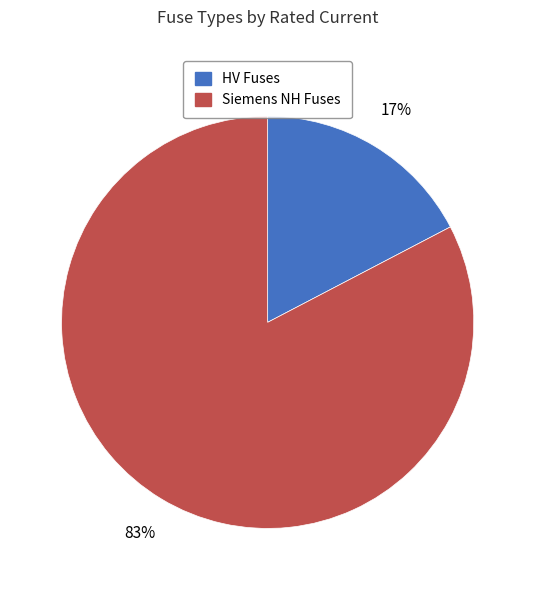

Does any single category account for the majority?

Yes